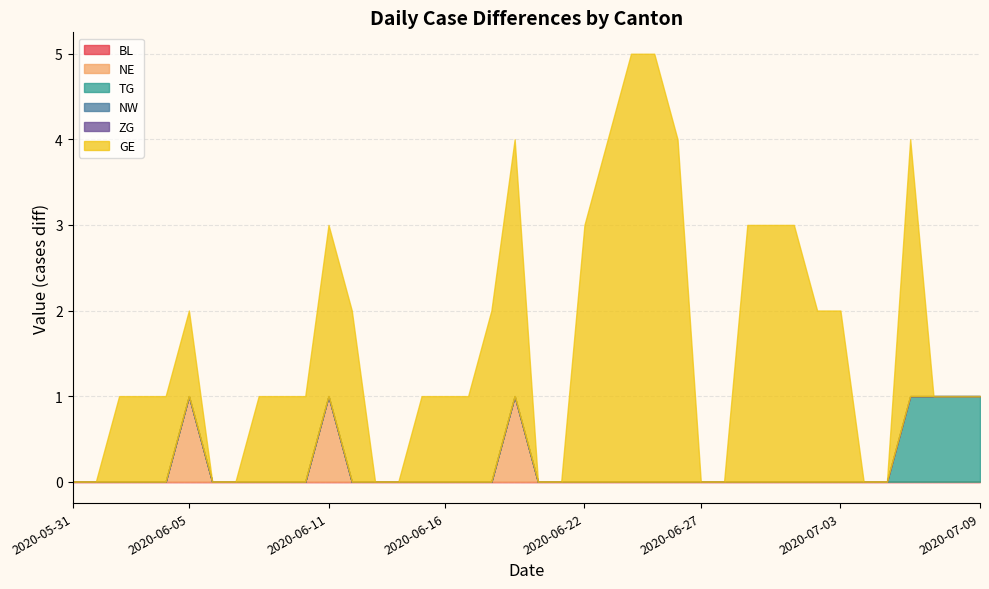

Reading left to right, list all the values displayed in this chart.

BL: 2020-05-31=0	2020-06-01=0	2020-06-02=0	2020-06-03=0	2020-06-04=0	2020-06-05=0	2020-06-06=0	2020-06-07=0	2020-06-08=0	2020-06-09=0	2020-06-10=0	2020-06-11=0	2020-06-12=0	2020-06-13=0	2020-06-14=0	2020-06-15=0	2020-06-16=0	2020-06-17=0	2020-06-18=0	2020-06-19=0	2020-06-20=0	2020-06-21=0	2020-06-22=0	2020-06-23=0	2020-06-24=0	2020-06-25=0	2020-06-26=0	2020-06-27=0	2020-06-28=0	2020-06-29=0	2020-06-30=0	2020-07-01=0	2020-07-02=0	2020-07-03=0	2020-07-04=0	2020-07-05=0	2020-07-06=0	2020-07-07=0	2020-07-08=0	2020-07-09=0
NE: 2020-05-31=0	2020-06-01=0	2020-06-02=0	2020-06-03=0	2020-06-04=0	2020-06-05=1	2020-06-06=0	2020-06-07=0	2020-06-08=0	2020-06-09=0	2020-06-10=0	2020-06-11=1	2020-06-12=0	2020-06-13=0	2020-06-14=0	2020-06-15=0	2020-06-16=0	2020-06-17=0	2020-06-18=0	2020-06-19=1	2020-06-20=0	2020-06-21=0	2020-06-22=0	2020-06-23=0	2020-06-24=0	2020-06-25=0	2020-06-26=0	2020-06-27=0	2020-06-28=0	2020-06-29=0	2020-06-30=0	2020-07-01=0	2020-07-02=0	2020-07-03=0	2020-07-04=0	2020-07-05=0	2020-07-06=0	2020-07-07=0	2020-07-08=0	2020-07-09=0
TG: 2020-05-31=0	2020-06-01=0	2020-06-02=0	2020-06-03=0	2020-06-04=0	2020-06-05=0	2020-06-06=0	2020-06-07=0	2020-06-08=0	2020-06-09=0	2020-06-10=0	2020-06-11=0	2020-06-12=0	2020-06-13=0	2020-06-14=0	2020-06-15=0	2020-06-16=0	2020-06-17=0	2020-06-18=0	2020-06-19=0	2020-06-20=0	2020-06-21=0	2020-06-22=0	2020-06-23=0	2020-06-24=0	2020-06-25=0	2020-06-26=0	2020-06-27=0	2020-06-28=0	2020-06-29=0	2020-06-30=0	2020-07-01=0	2020-07-02=0	2020-07-03=0	2020-07-04=0	2020-07-05=0	2020-07-06=1	2020-07-07=1	2020-07-08=1	2020-07-09=1
NW: 2020-05-31=0	2020-06-01=0	2020-06-02=0	2020-06-03=0	2020-06-04=0	2020-06-05=0	2020-06-06=0	2020-06-07=0	2020-06-08=0	2020-06-09=0	2020-06-10=0	2020-06-11=0	2020-06-12=0	2020-06-13=0	2020-06-14=0	2020-06-15=0	2020-06-16=0	2020-06-17=0	2020-06-18=0	2020-06-19=0	2020-06-20=0	2020-06-21=0	2020-06-22=0	2020-06-23=0	2020-06-24=0	2020-06-25=0	2020-06-26=0	2020-06-27=0	2020-06-28=0	2020-06-29=0	2020-06-30=0	2020-07-01=0	2020-07-02=0	2020-07-03=0	2020-07-04=0	2020-07-05=0	2020-07-06=0	2020-07-07=0	2020-07-08=0	2020-07-09=0
ZG: 2020-05-31=0	2020-06-01=0	2020-06-02=0	2020-06-03=0	2020-06-04=0	2020-06-05=0	2020-06-06=0	2020-06-07=0	2020-06-08=0	2020-06-09=0	2020-06-10=0	2020-06-11=0	2020-06-12=0	2020-06-13=0	2020-06-14=0	2020-06-15=0	2020-06-16=0	2020-06-17=0	2020-06-18=0	2020-06-19=0	2020-06-20=0	2020-06-21=0	2020-06-22=0	2020-06-23=0	2020-06-24=0	2020-06-25=0	2020-06-26=0	2020-06-27=0	2020-06-28=0	2020-06-29=0	2020-06-30=0	2020-07-01=0	2020-07-02=0	2020-07-03=0	2020-07-04=0	2020-07-05=0	2020-07-06=0	2020-07-07=0	2020-07-08=0	2020-07-09=0
GE: 2020-05-31=0	2020-06-01=0	2020-06-02=1	2020-06-03=1	2020-06-04=1	2020-06-05=1	2020-06-06=0	2020-06-07=0	2020-06-08=1	2020-06-09=1	2020-06-10=1	2020-06-11=2	2020-06-12=2	2020-06-13=0	2020-06-14=0	2020-06-15=1	2020-06-16=1	2020-06-17=1	2020-06-18=2	2020-06-19=3	2020-06-20=0	2020-06-21=0	2020-06-22=3	2020-06-23=4	2020-06-24=5	2020-06-25=5	2020-06-26=4	2020-06-27=0	2020-06-28=0	2020-06-29=3	2020-06-30=3	2020-07-01=3	2020-07-02=2	2020-07-03=2	2020-07-04=0	2020-07-05=0	2020-07-06=3	2020-07-07=0	2020-07-08=0	2020-07-09=0